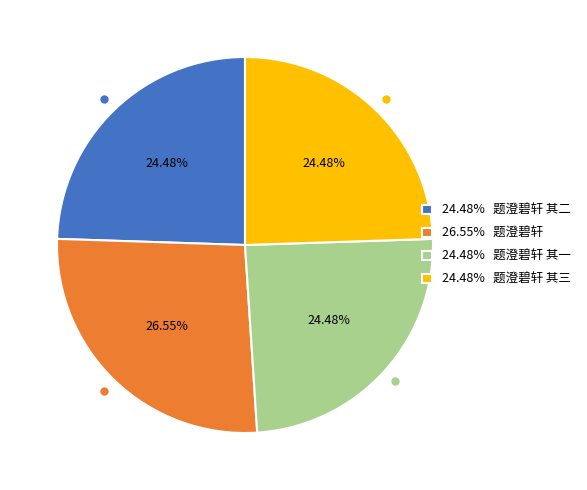

Approximately how many times larger is the value at 26.55% 题澄碧轩 compared to 24.48% 题澄碧轩 其三?

1.1